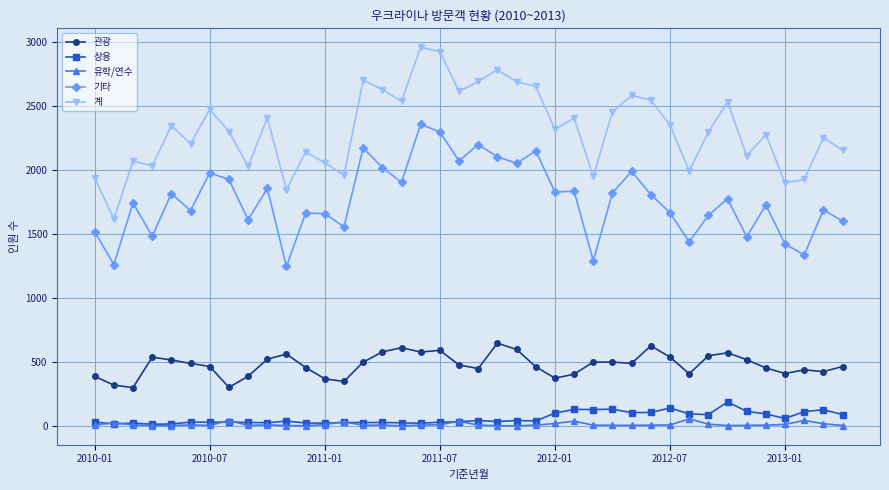

Which series has the largest range (max minus min)?

계